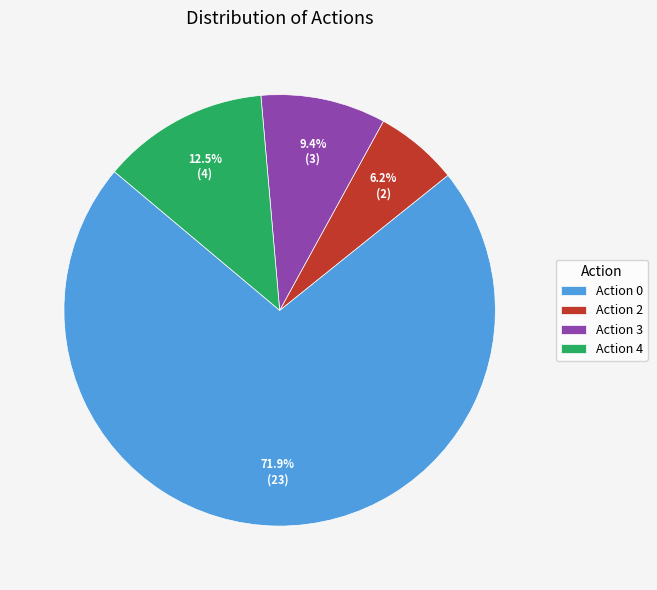

What percentage is NOT represented by Action 0?

28.1%